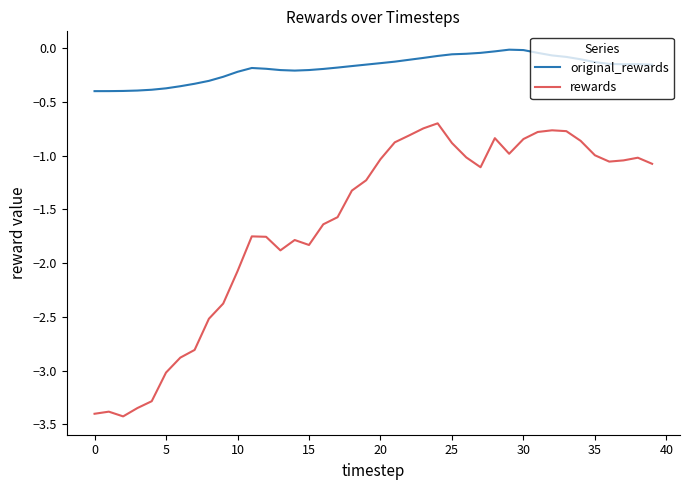

Which series has the widest spread of values?

rewards